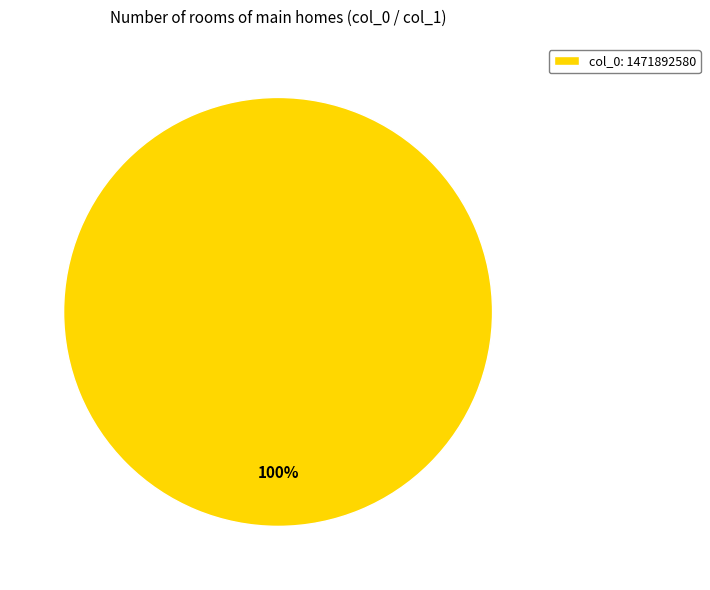

Is there any slice that represents more than half of the pie?

Yes